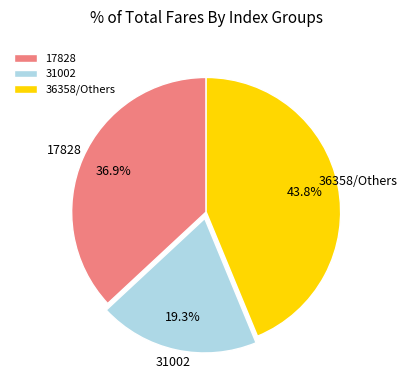

Which category has the biggest portion of the pie?

36358/Others